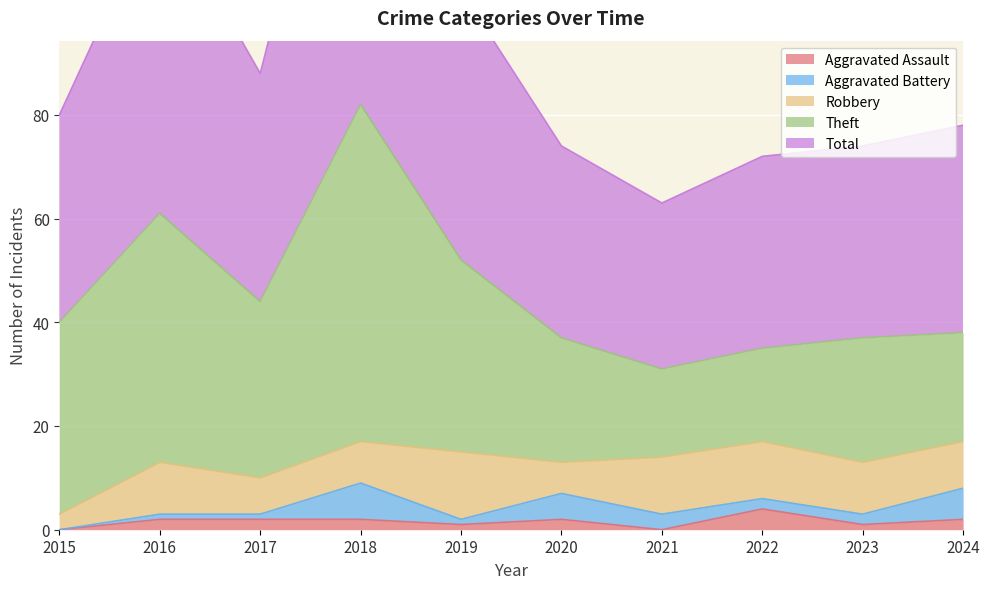

Reading left to right, extract all data points from this chart.

Aggravated Assault: 2015=0	2016=2	2017=2	2018=2	2019=1	2020=2	2021=0	2022=4	2023=1	2024=2
Aggravated Battery: 2015=0	2016=1	2017=1	2018=7	2019=1	2020=5	2021=3	2022=2	2023=2	2024=6
Robbery: 2015=3	2016=10	2017=7	2018=8	2019=13	2020=6	2021=11	2022=11	2023=10	2024=9
Theft: 2015=37	2016=48	2017=34	2018=65	2019=37	2020=24	2021=17	2022=18	2023=24	2024=21
Total: 2015=40	2016=61	2017=44	2018=82	2019=52	2020=37	2021=32	2022=37	2023=37	2024=40